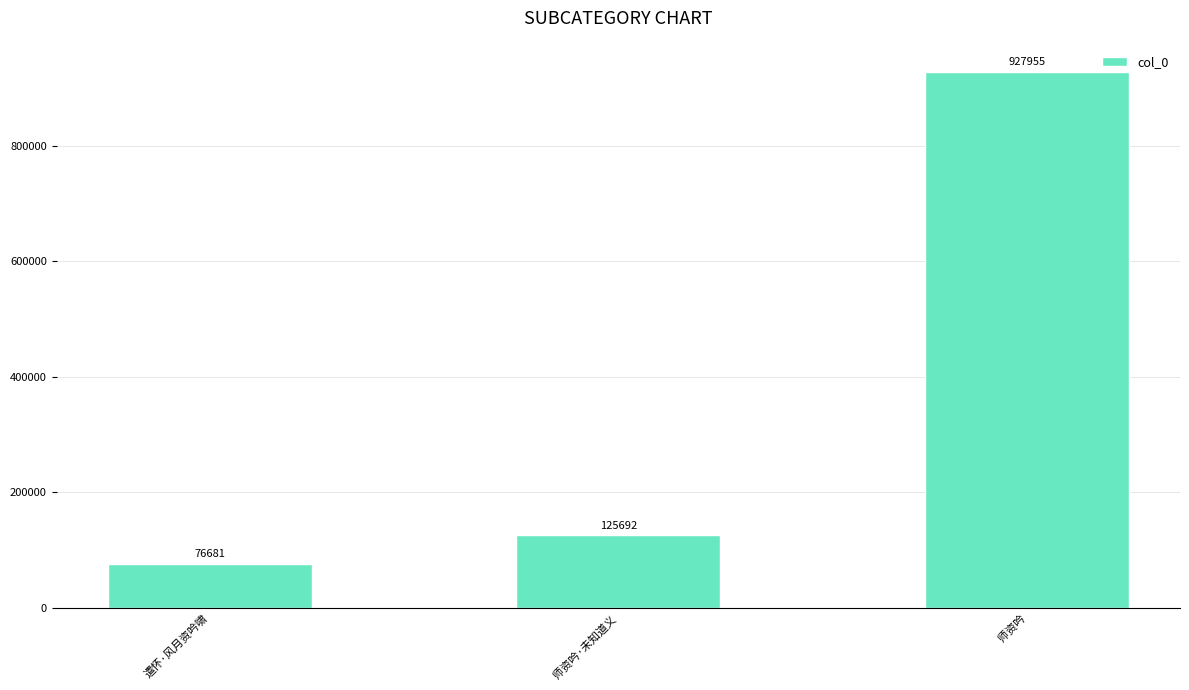

True or false: the data shows 35109 at 师资吟·未知道义.

False